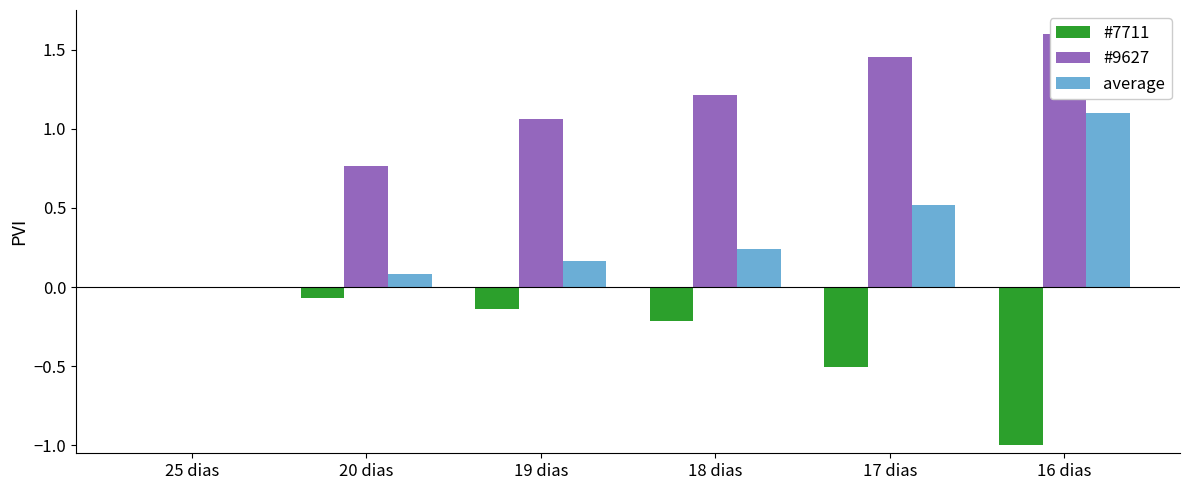

What is the difference between the average values at 19 dias and 25 dias?

0.2